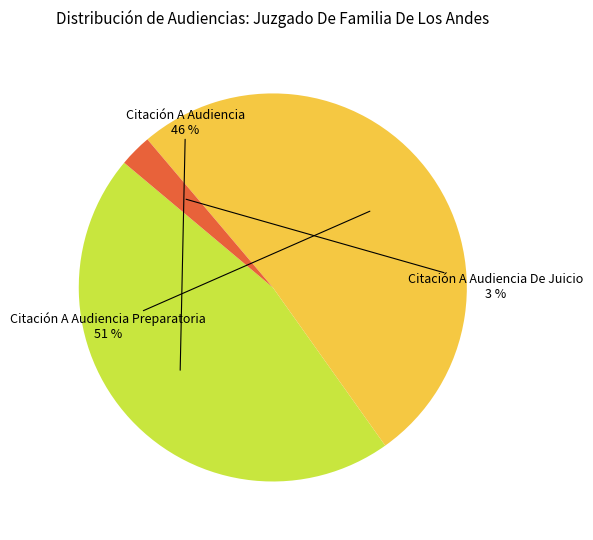

Which category accounts for the majority?

Citación A Audiencia Preparatoria